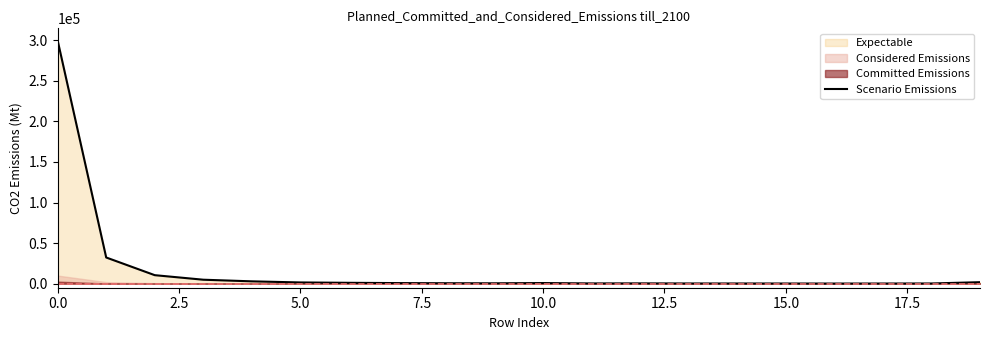

What is the highest value of the Scenario Emissions series?

299672